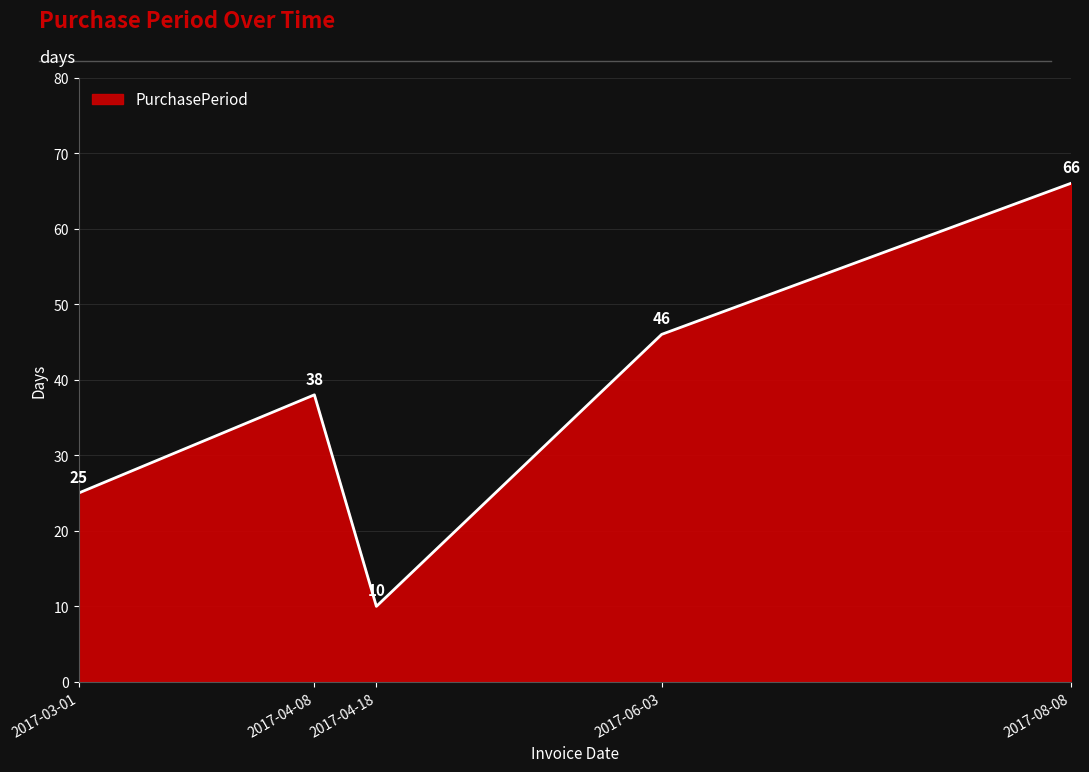

How many categories are shown in the chart?

5